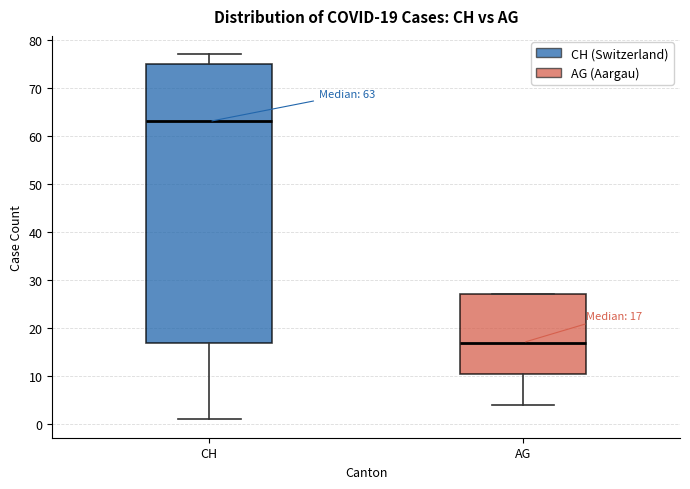

Which box has the highest median line?

CH